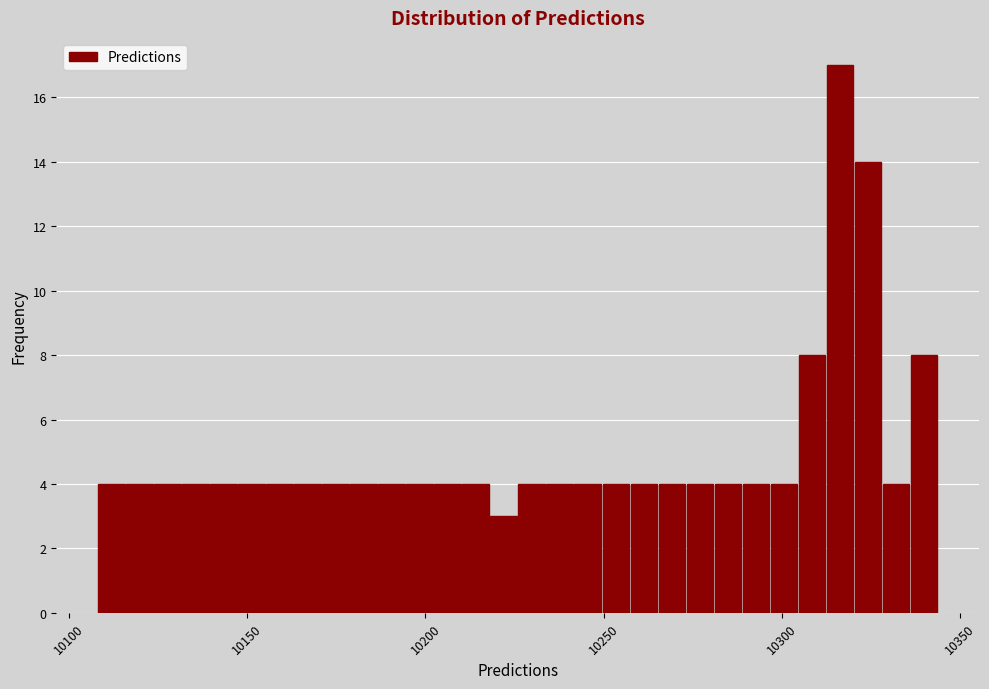

Around what value on the x-axis is the tallest bar? Give the approximate position of its centre, as read against the axis.

10315